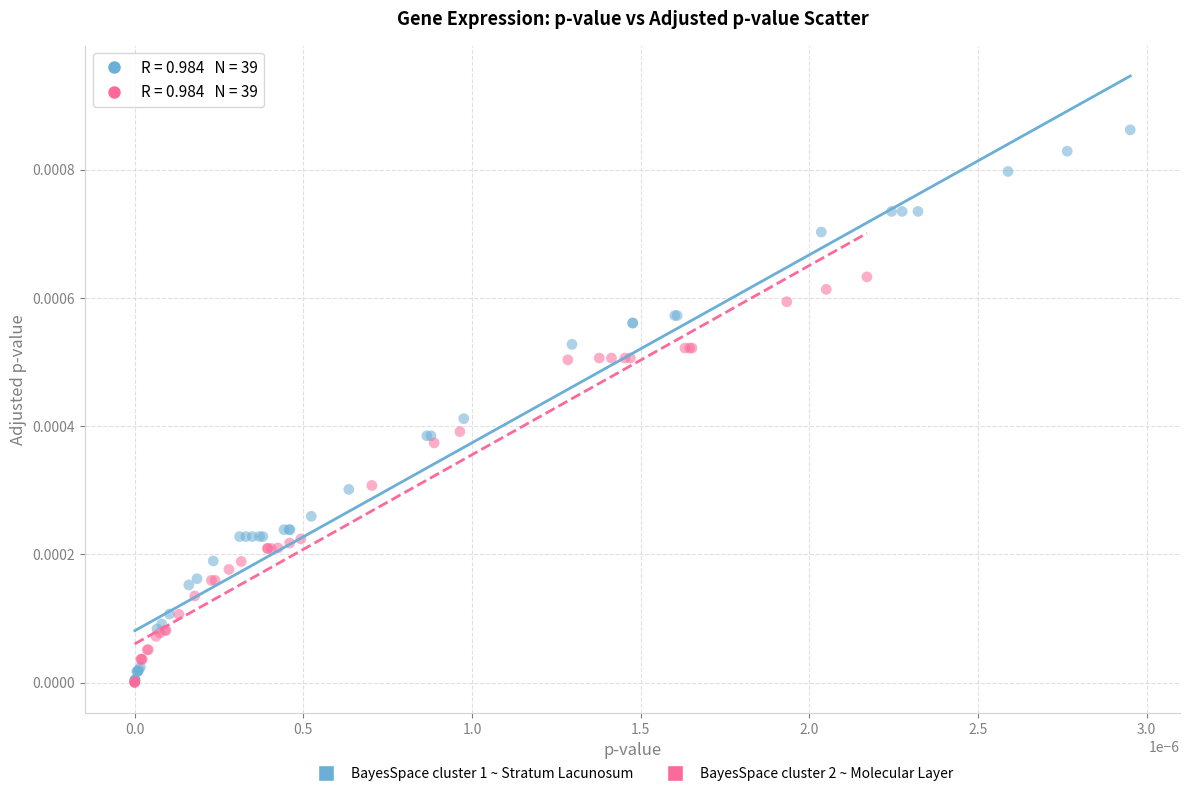

Which series has the widest spread of Y values?

BayesSpace cluster 1 ~ Stratum Lacunosum